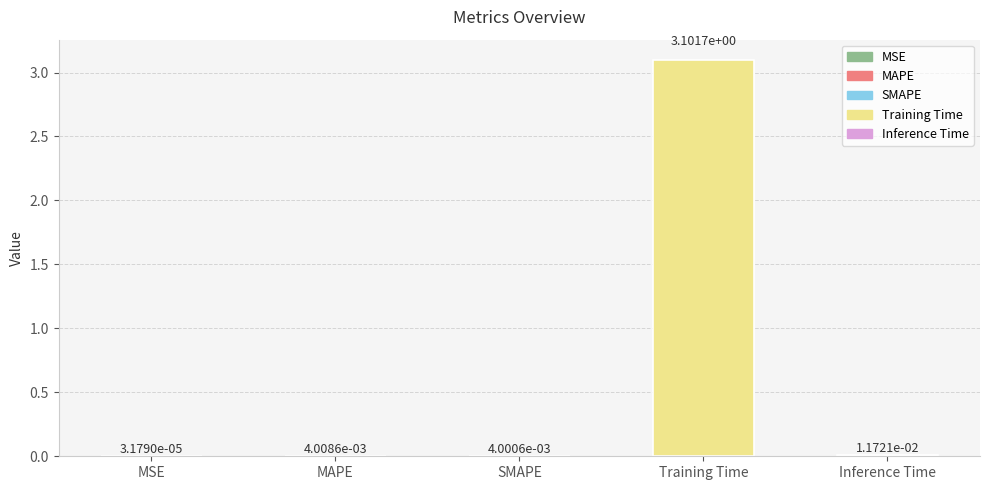

Is it true that the value at Training Time is 2.0?

False